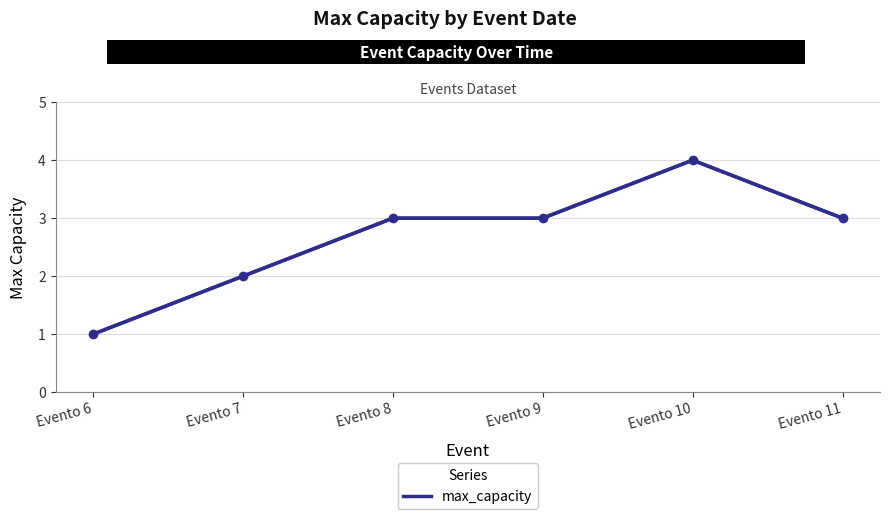

What is the average value?

3